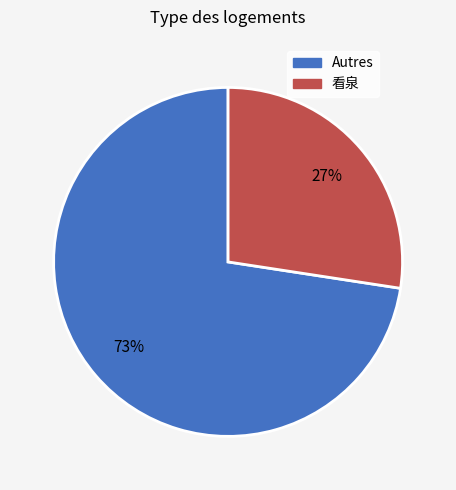

To the nearest percent, what is the average slice percentage?

50%